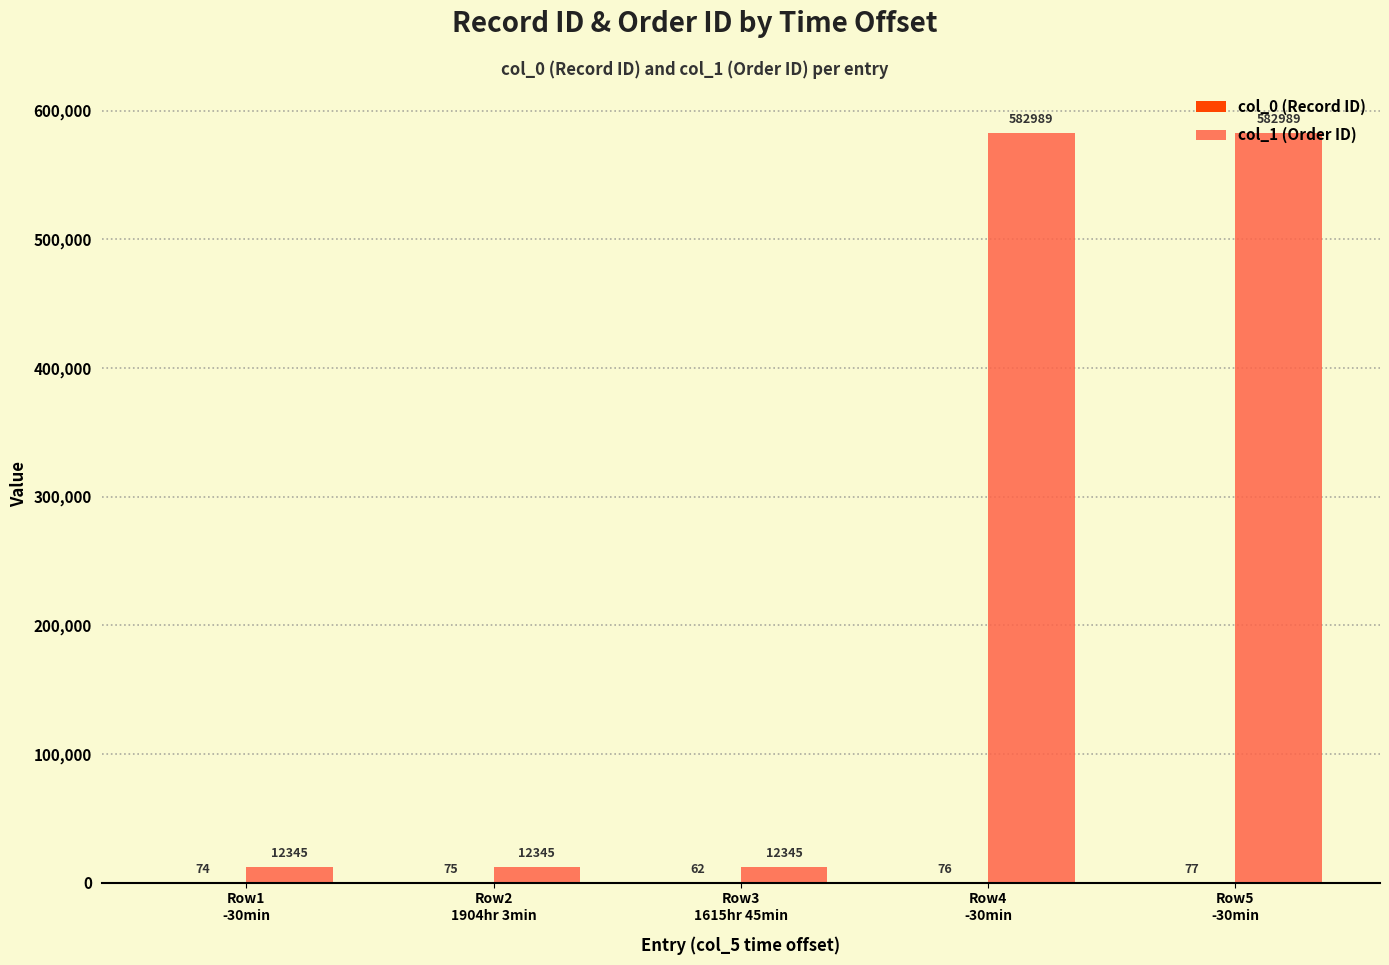

How many series are shown in this chart?

2